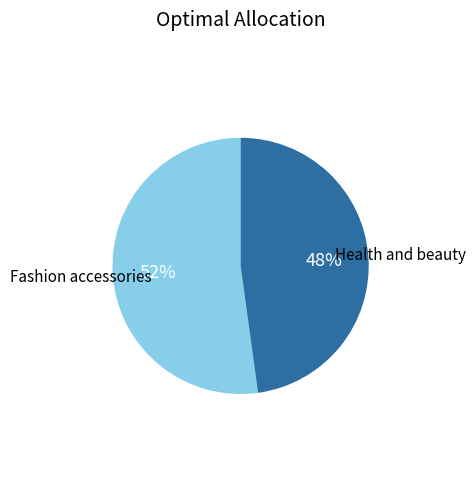

Does any single category account for the majority?

Yes